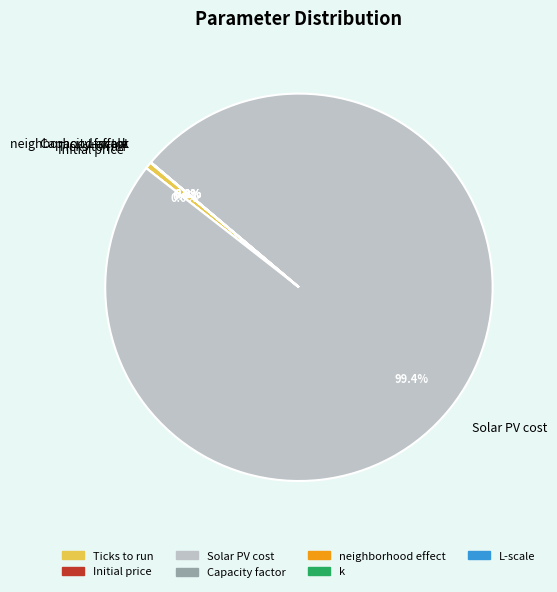

What is the largest slice in the pie chart?

Solar PV cost